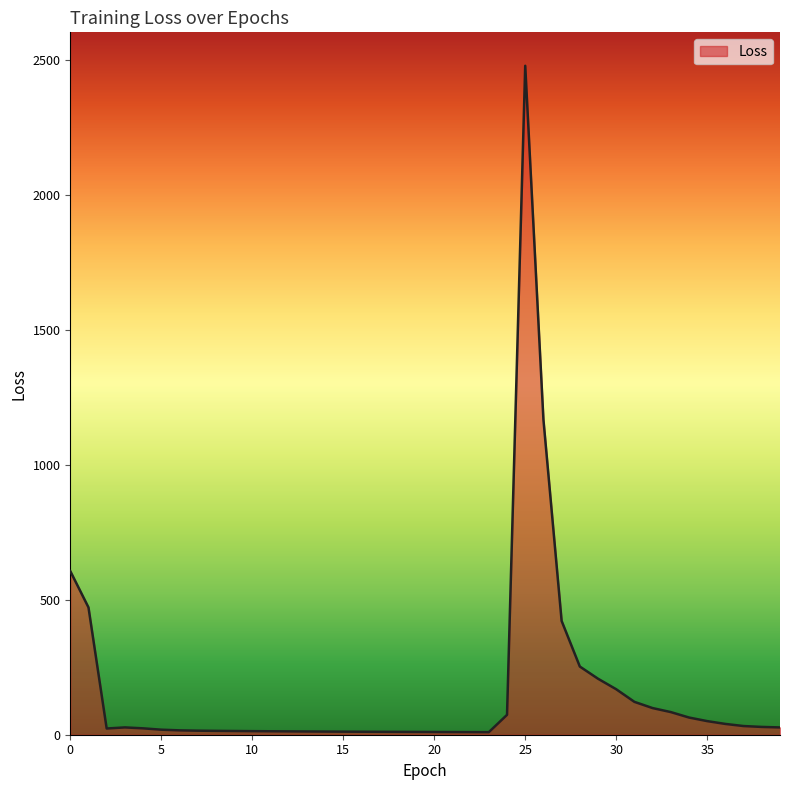

What is the difference between the maximum and minimum values?

2468.9